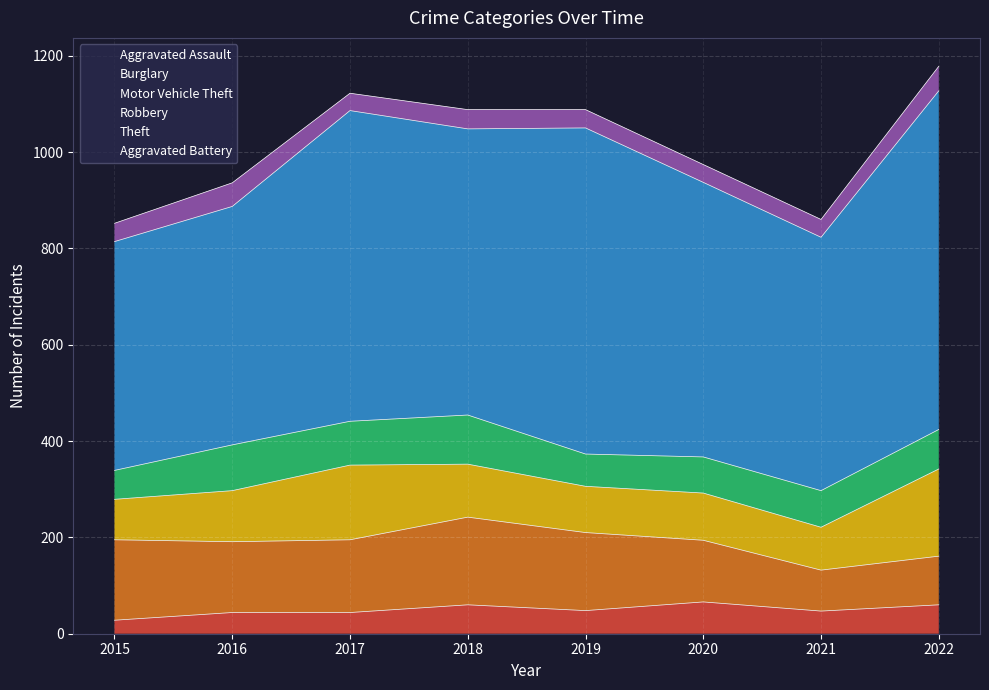

How many categories are shown in the chart?

8